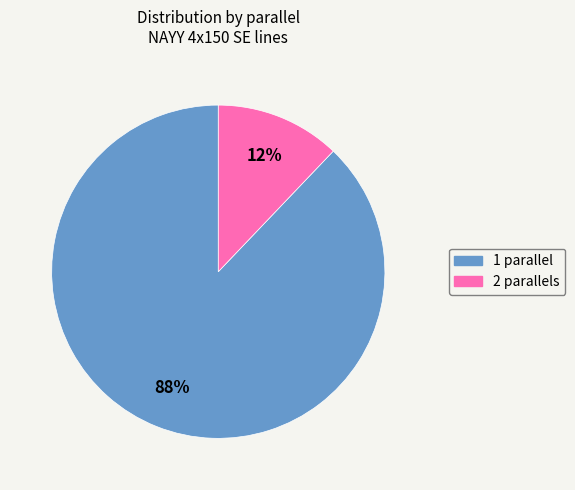

Do 1 and 2 together represent more than half of the pie?

Yes